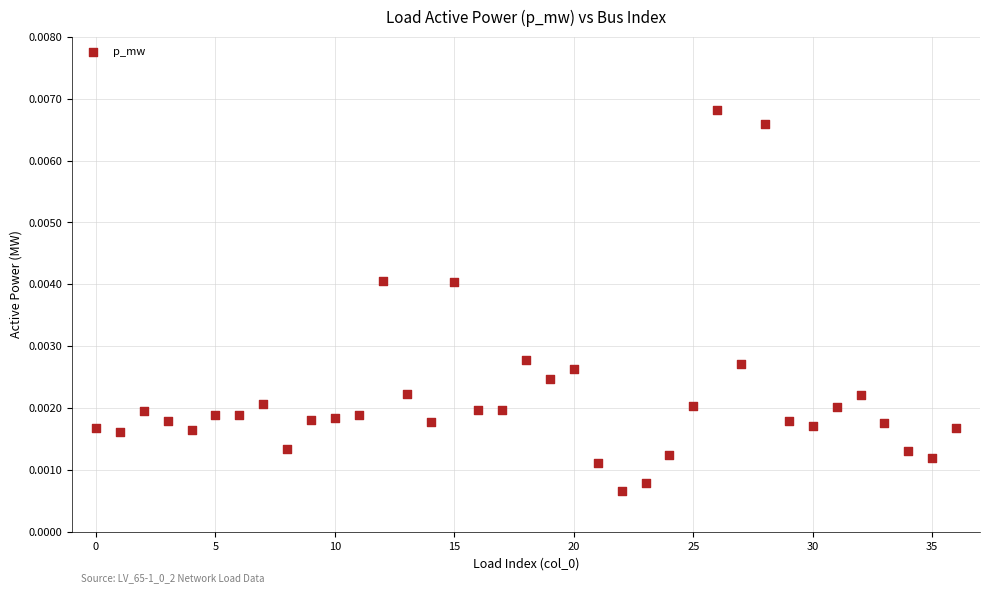

How many data points are displayed?

37